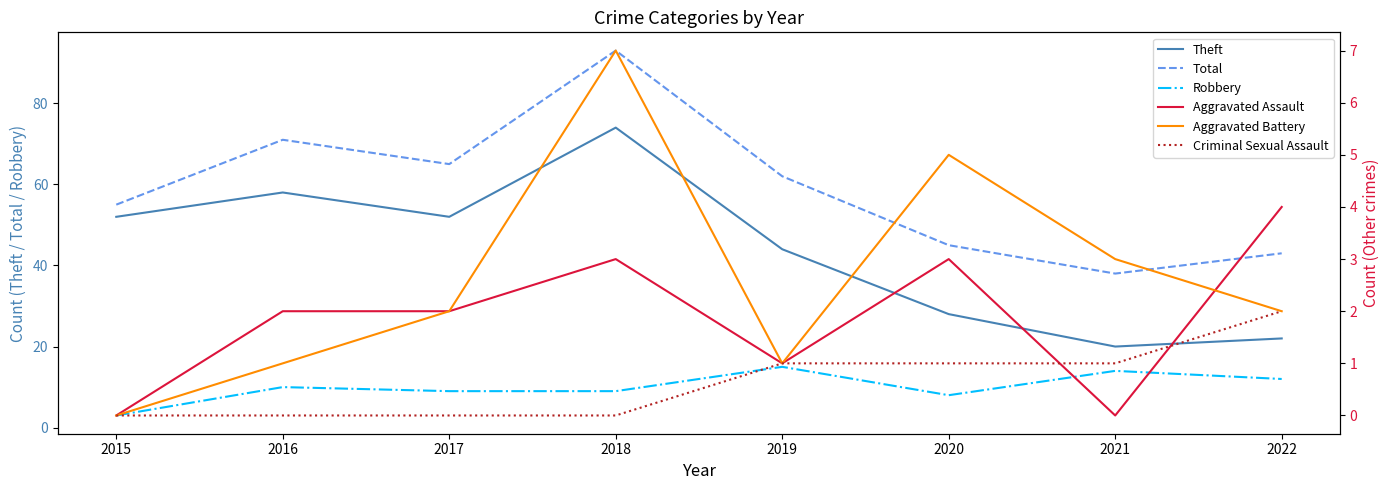

How many positive values does the Aggravated Battery series have?

7